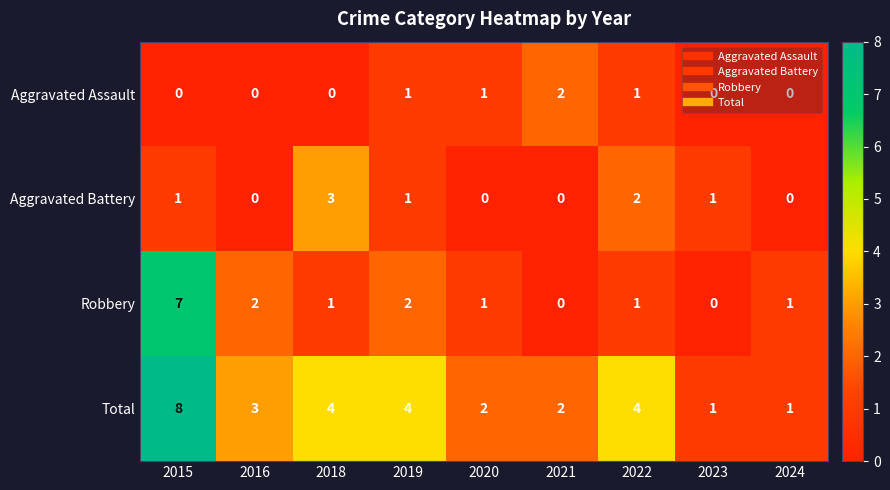

How many series are shown in this chart?

4